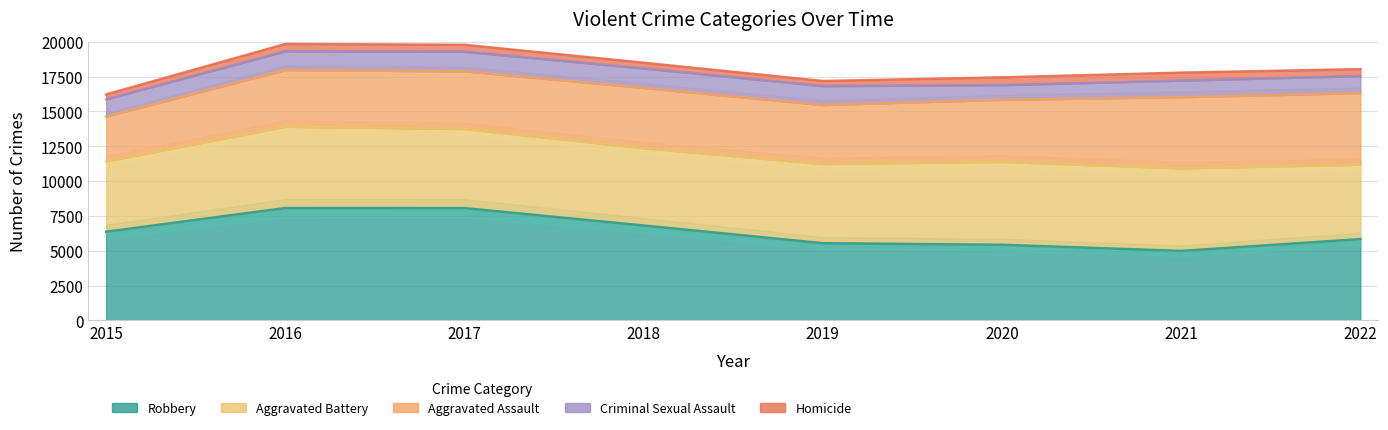

Which series has the largest range (max minus min)?

Robbery